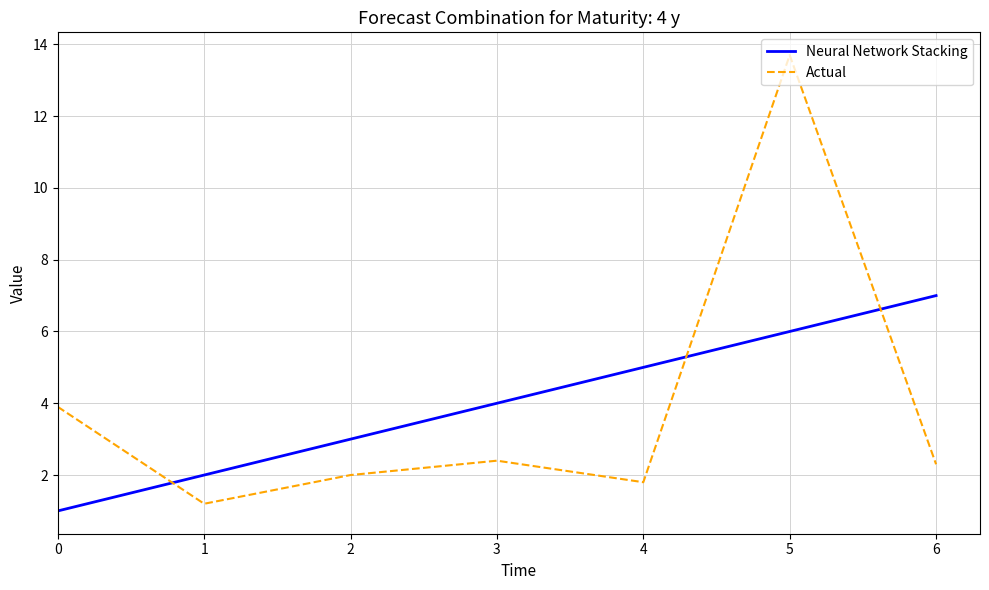

How many distinct data groups are displayed?

2